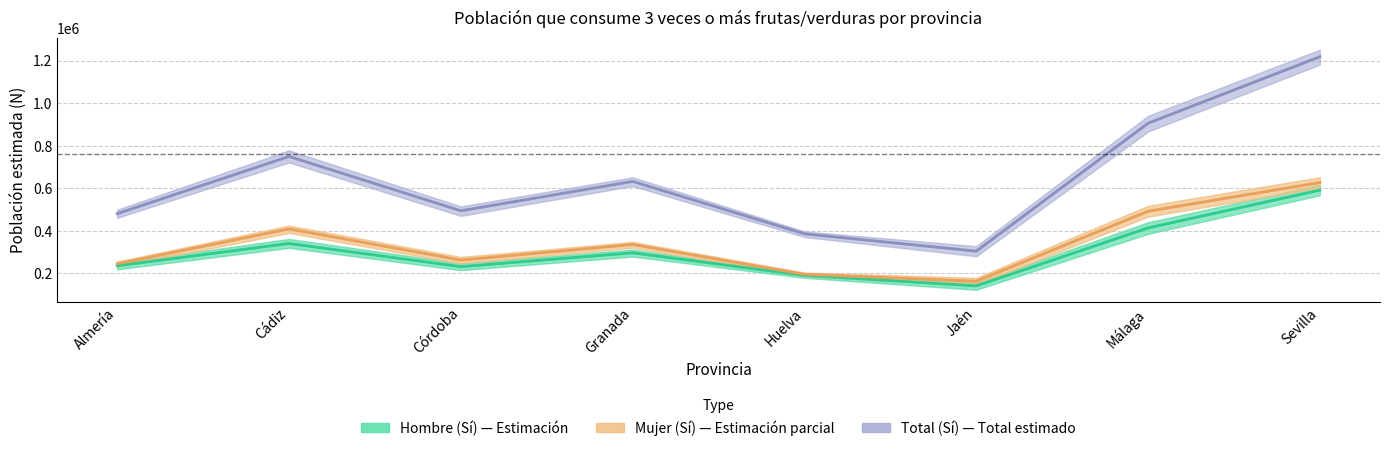

What is the difference between the highest and lowest values at Huelva?

195681